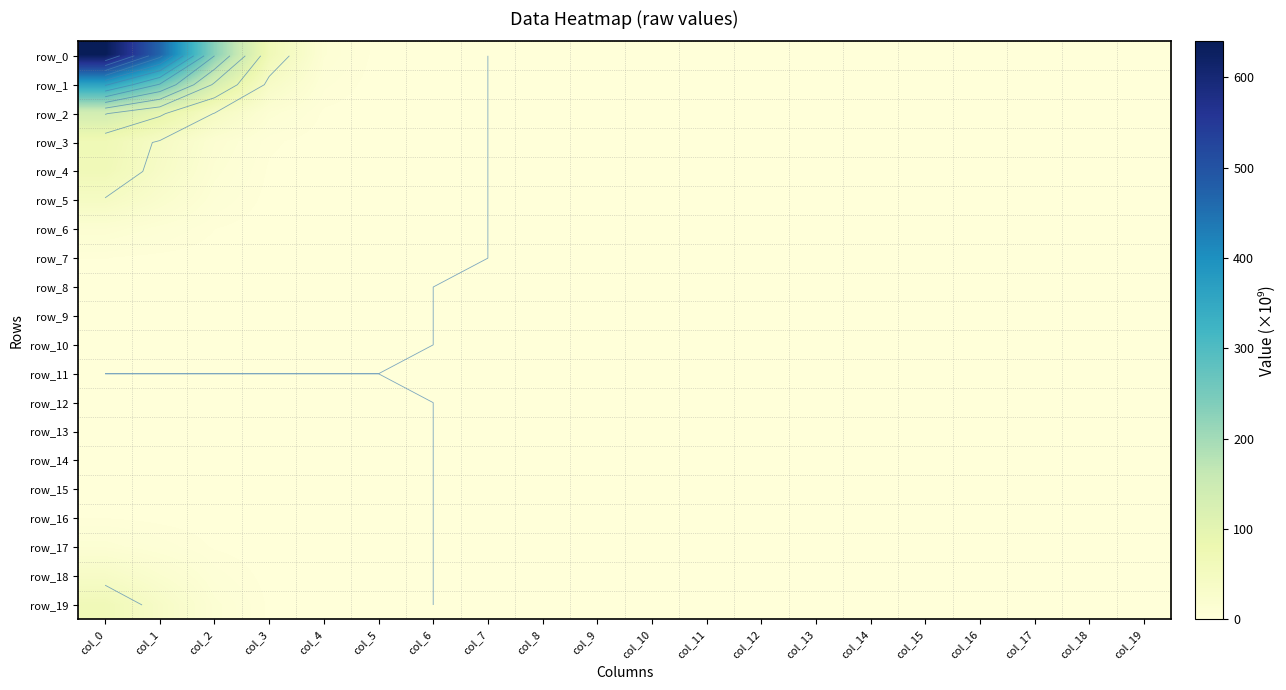

Which series has the largest range (max minus min)?

row_0